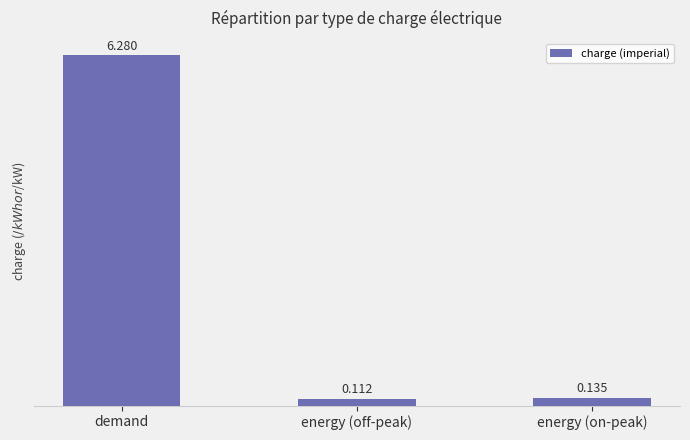

The chart shows a value of 10.4 at demand. True or false?

False